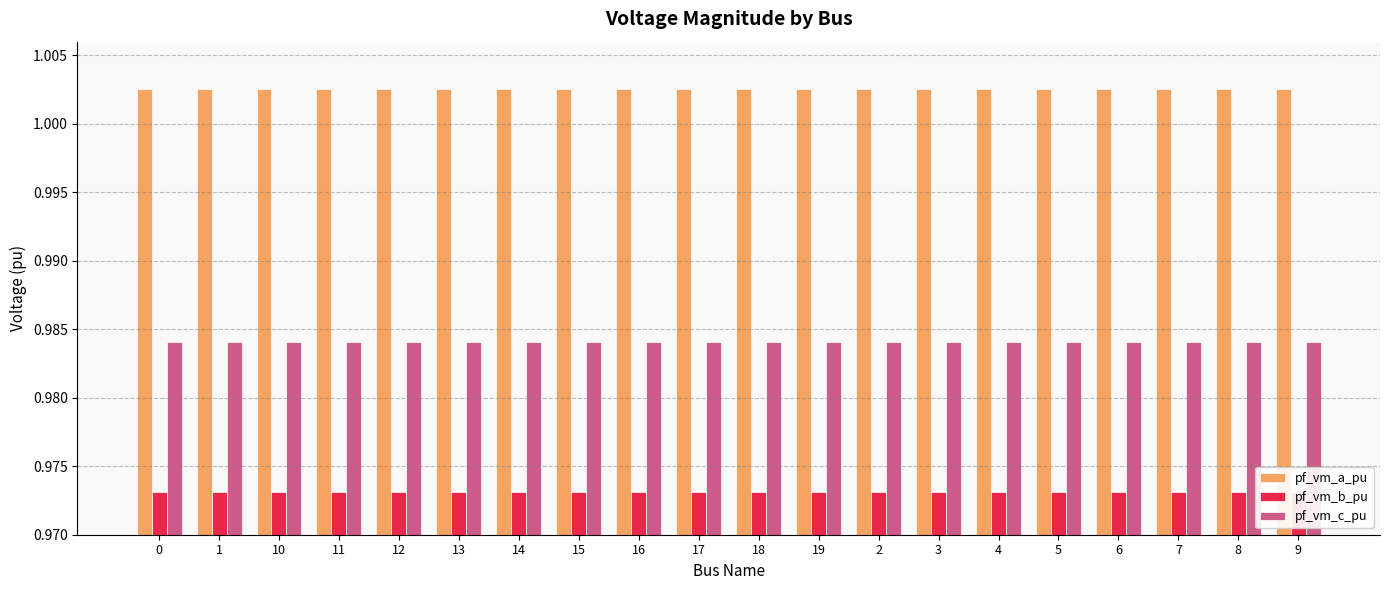

What is the sum of the pf_vm_a_pu values at 1 and 2?

2.0